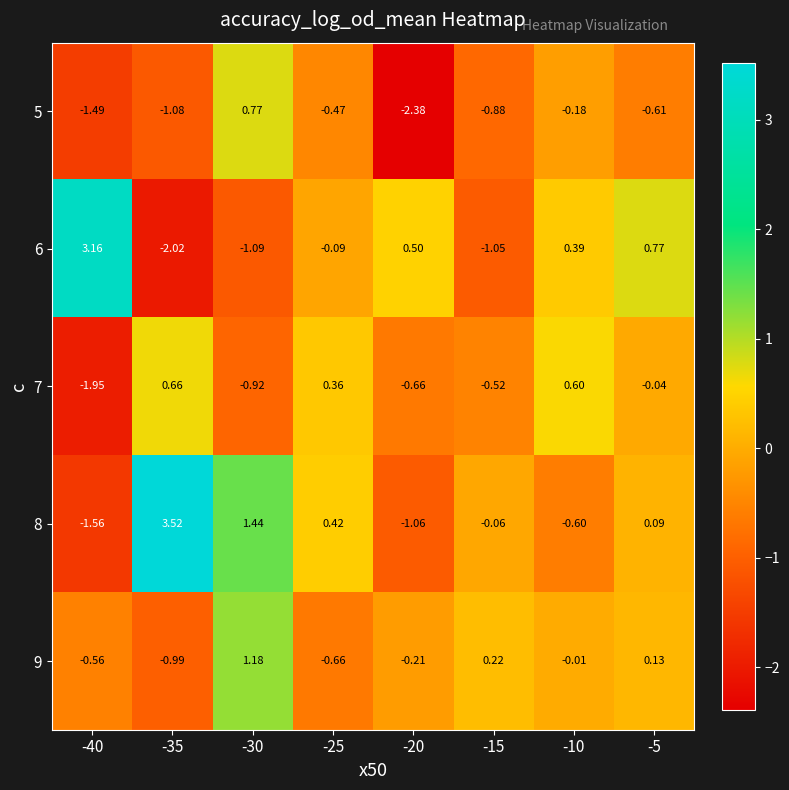

Is the value of 5 at -30 greater than the value of 6 at -35?

Yes